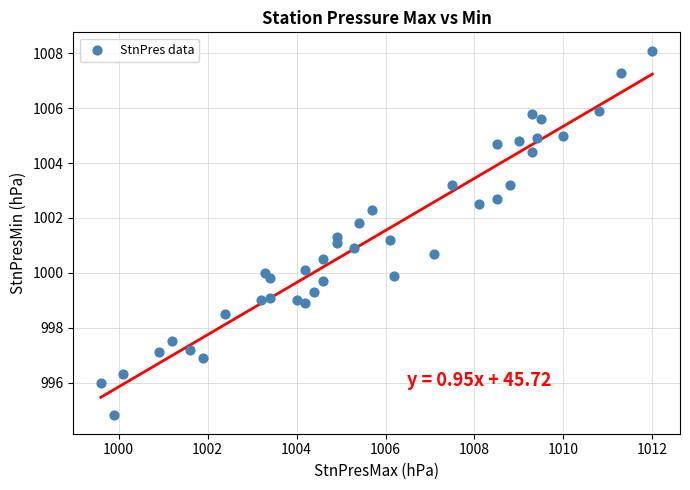

What is the range of X values (max minus min)?

12.4